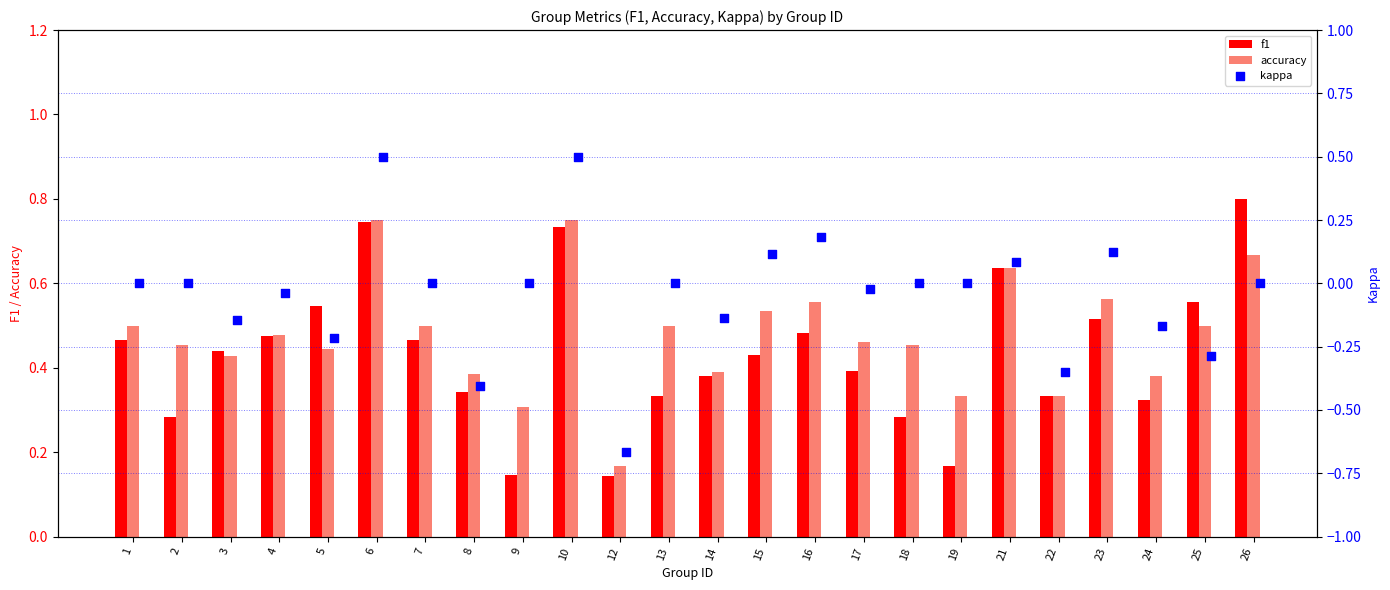

Which series has the largest Y range (max minus min)?

kappa